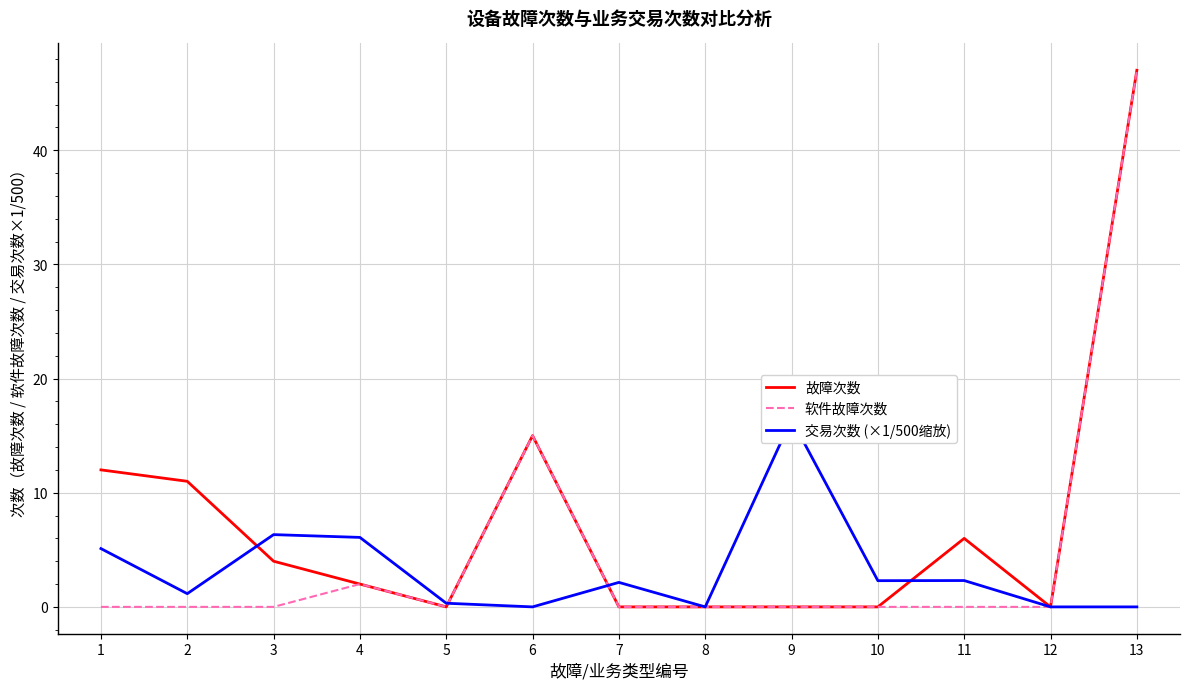

Which series has the largest total across all categories?

故障次数